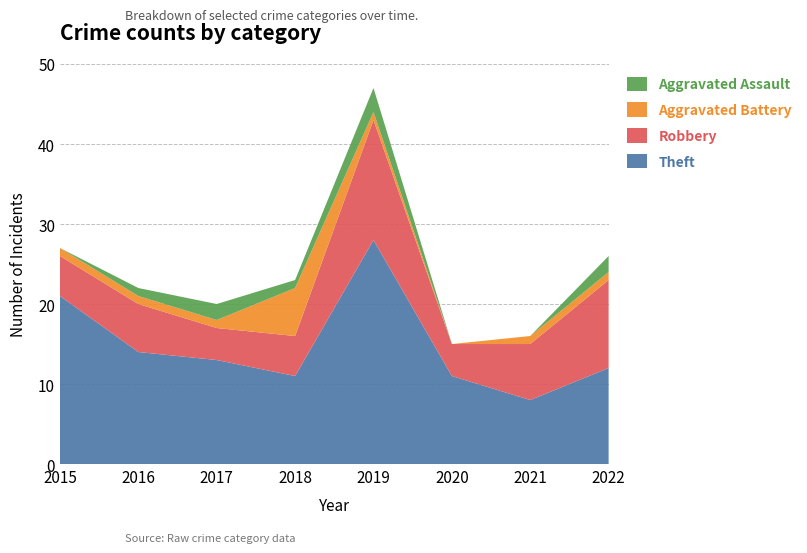

Reading left to right, what are all the values shown in this chart?

Robbery: 5	6	4	5	15	4	7	11
Aggravated Battery: 1	1	1	6	1	0	1	1
Aggravated Assault: 0	1	2	1	3	0	0	2
Theft: 21	14	13	11	28	11	8	12